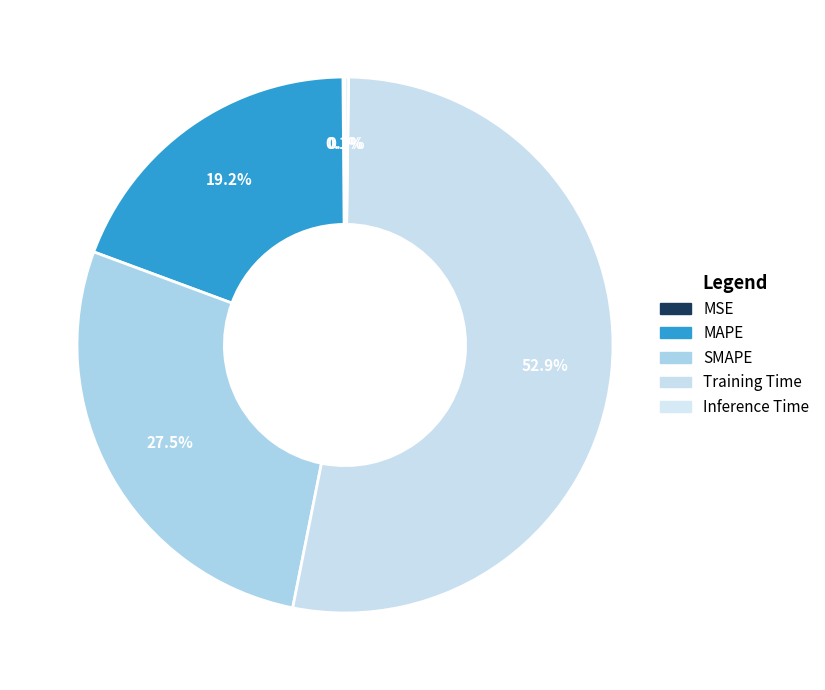

Which slice is the smallest?

MSE